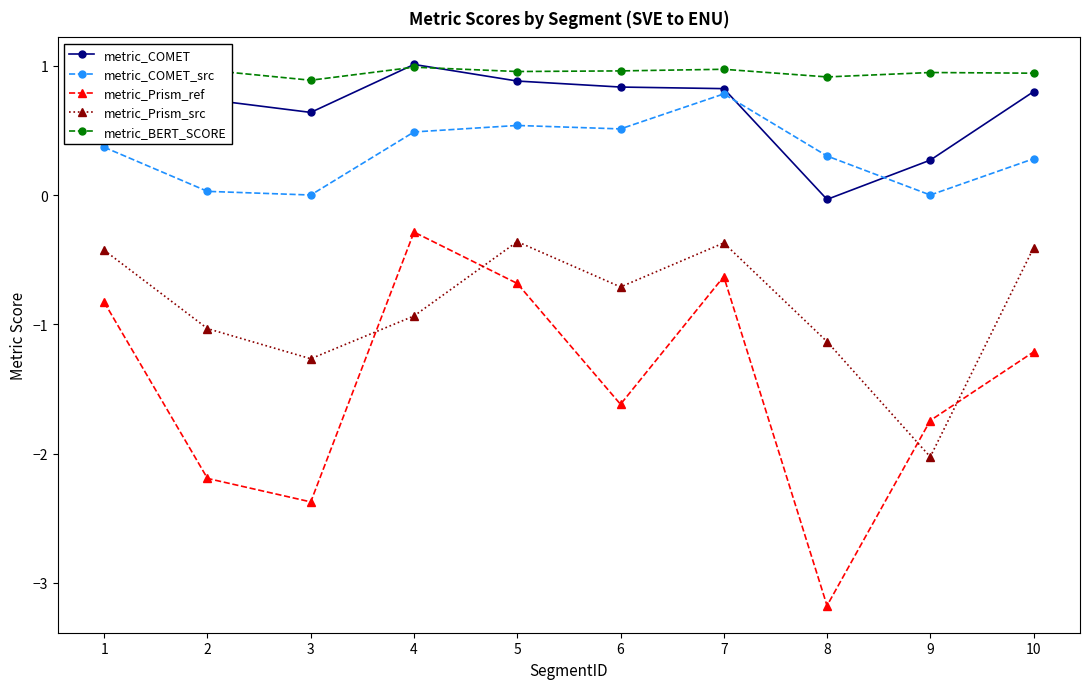

Which series has the largest total across all categories?

metric_BERT_SCORE